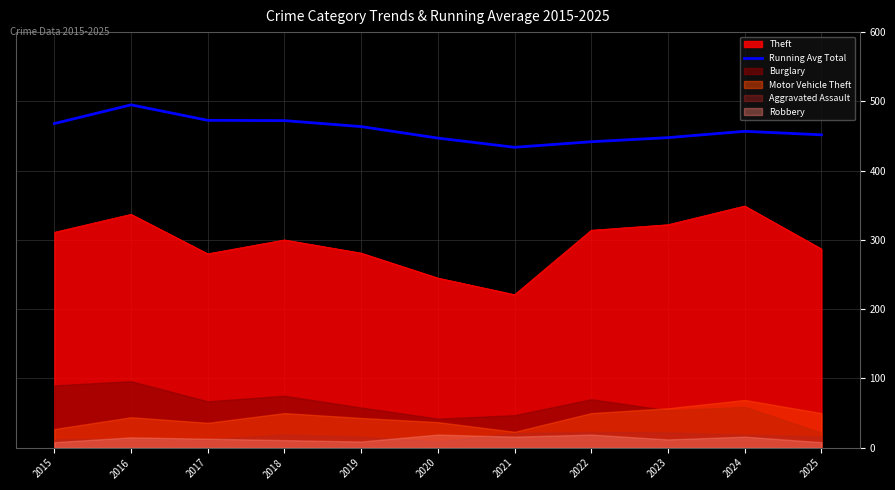

Reading left to right, what are all the values shown in this chart?

468.0	495.0	472.7	472.2	463.6	447.0	433.7	441.8	447.7	456.8	451.7